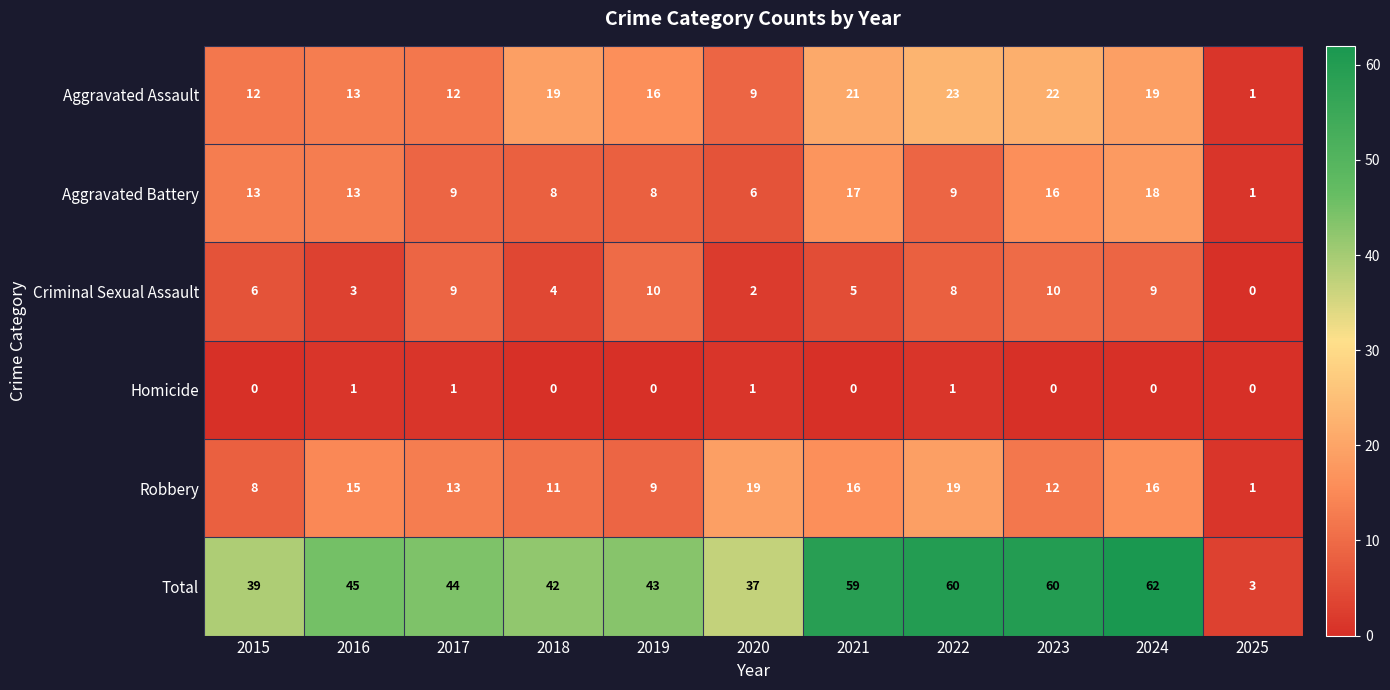

What is the spread (max minus min) of values at 2018?

42